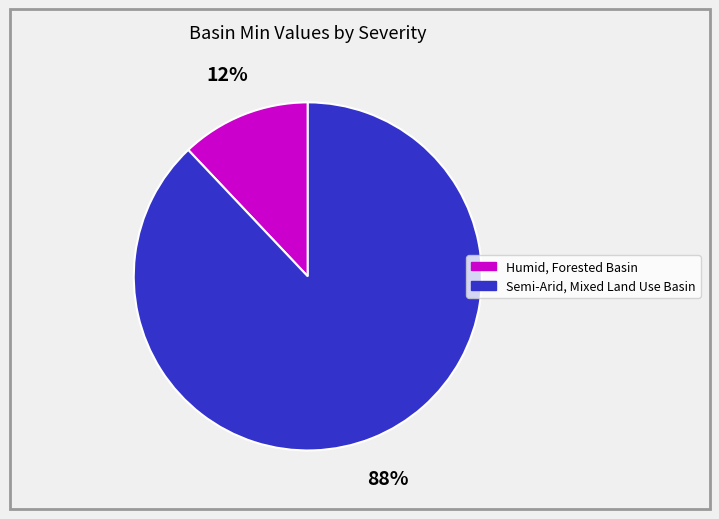

What is the largest slice in the pie chart?

Semi-Arid, Mixed Land Use Basin